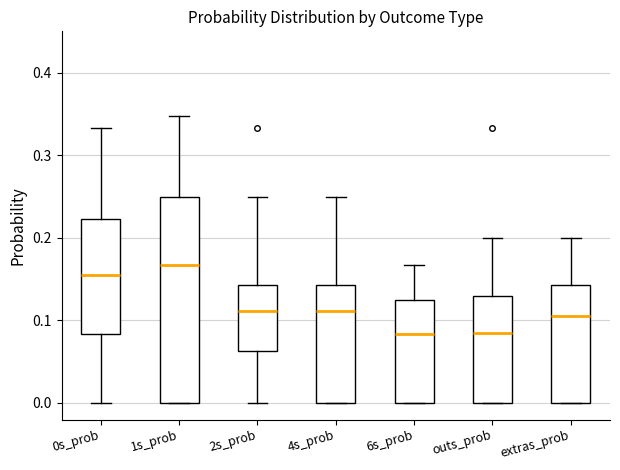

Reading left to right, read every box against the y-axis: the position of its median line, the range the box covers, and the ends of its whiskers. The values are not printed on the chart, so give them approximately, as read against the axis.

0s_prob: median 0.15, box 0.08 to 0.22, whiskers 0.00 to 0.33
1s_prob: median 0.17, box 0.00 to 0.25, whiskers 0.00 to 0.35
2s_prob: median 0.11, box 0.06 to 0.14, whiskers 0.00 to 0.25
4s_prob: median 0.11, box 0.00 to 0.14, whiskers 0.00 to 0.25
6s_prob: median 0.08, box 0.00 to 0.13, whiskers 0.00 to 0.17
outs_prob: median 0.09, box 0.00 to 0.13, whiskers 0.00 to 0.20
extras_prob: median 0.11, box 0.00 to 0.14, whiskers 0.00 to 0.20